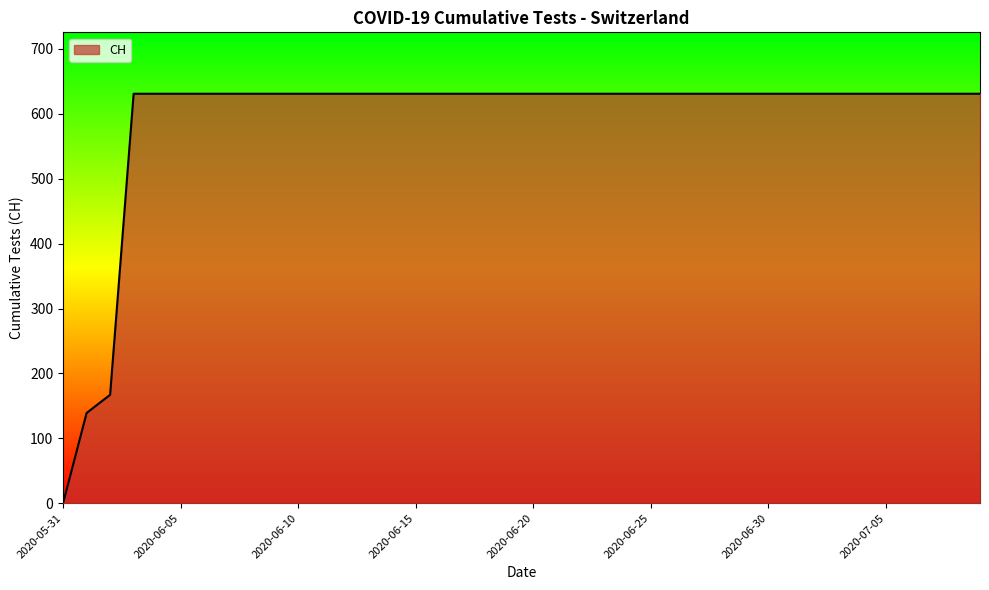

How many lines are shown in the chart?

1